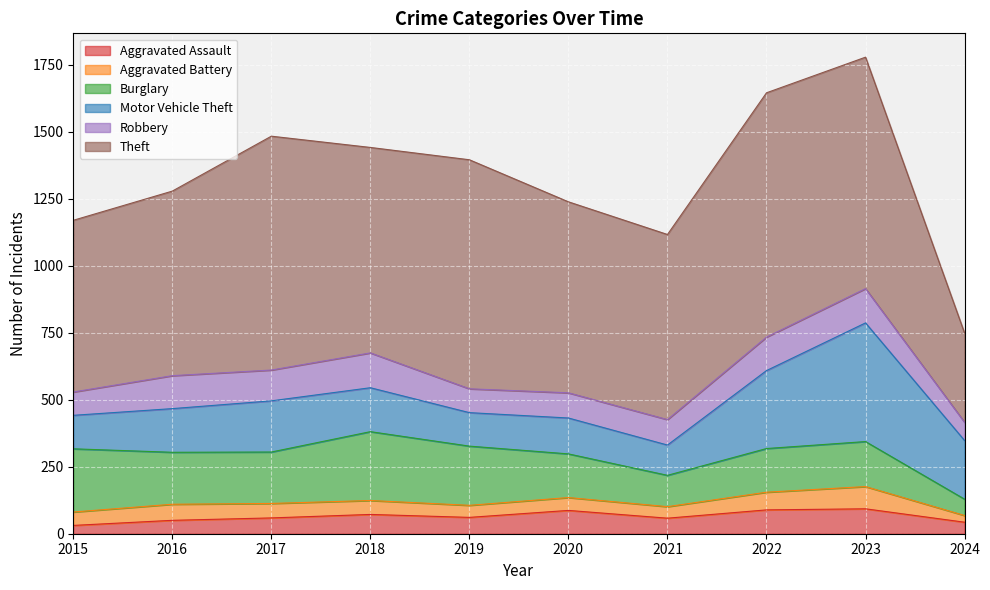

Which series has the widest spread of values?

Theft